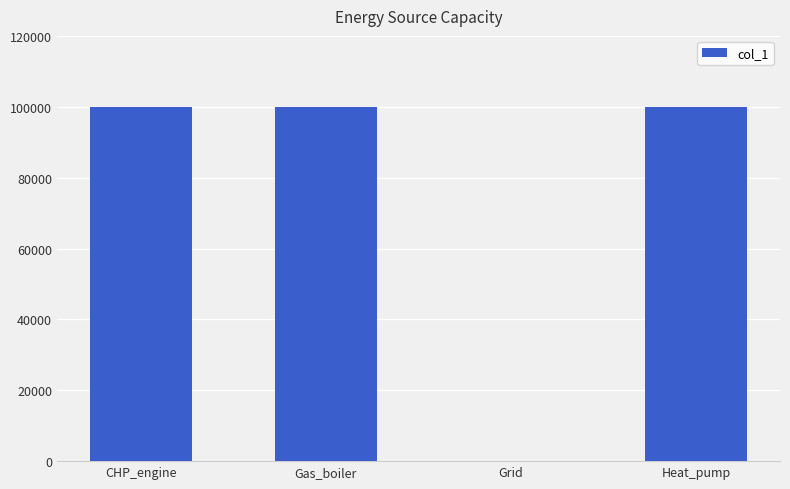

What is the average value?

75000